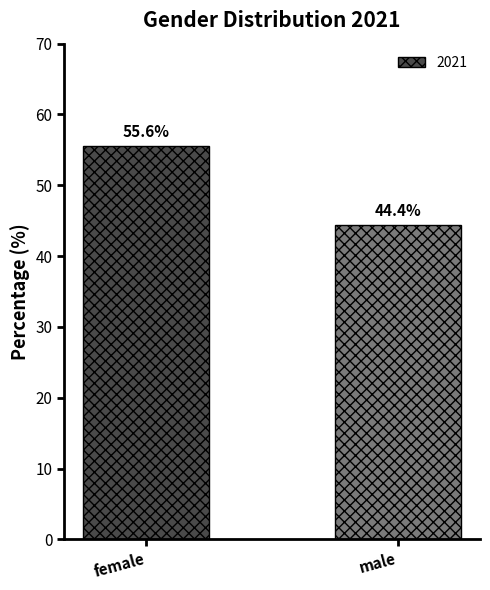

How many distinct data groups are displayed?

1